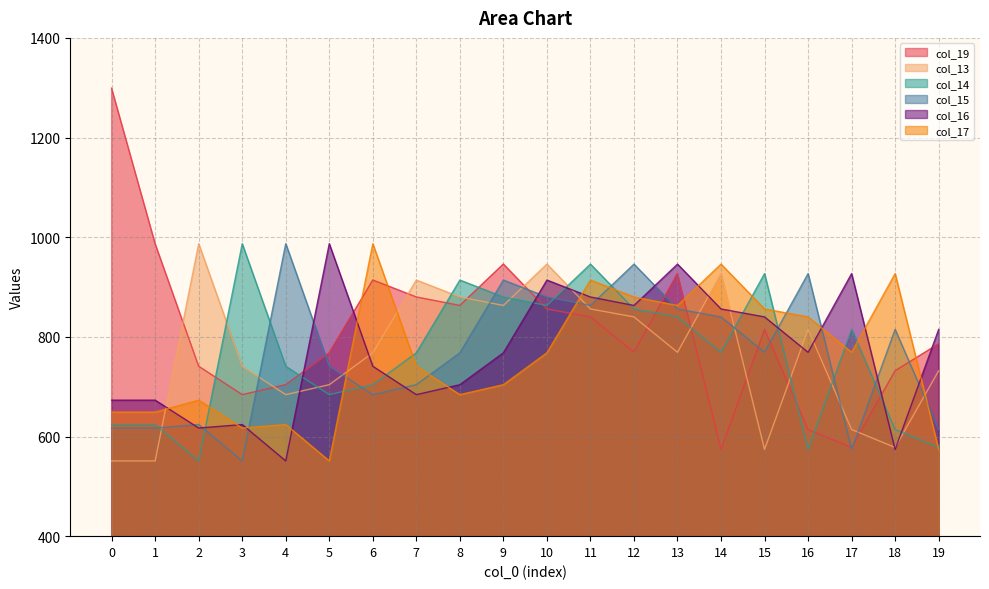

Where do col_17 and col_14 first cross each other?

2 and 3